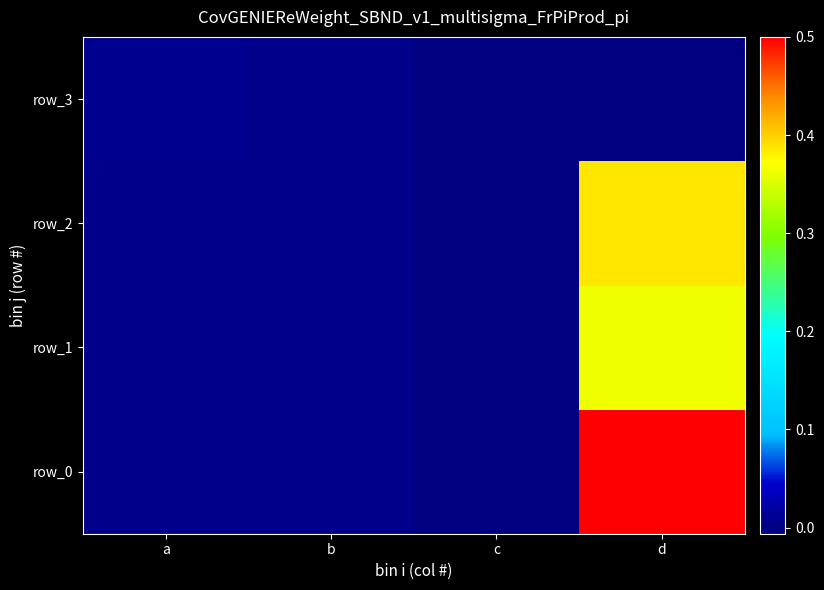

Is the value of row_0 at c greater than the value of row_2 at c?

No